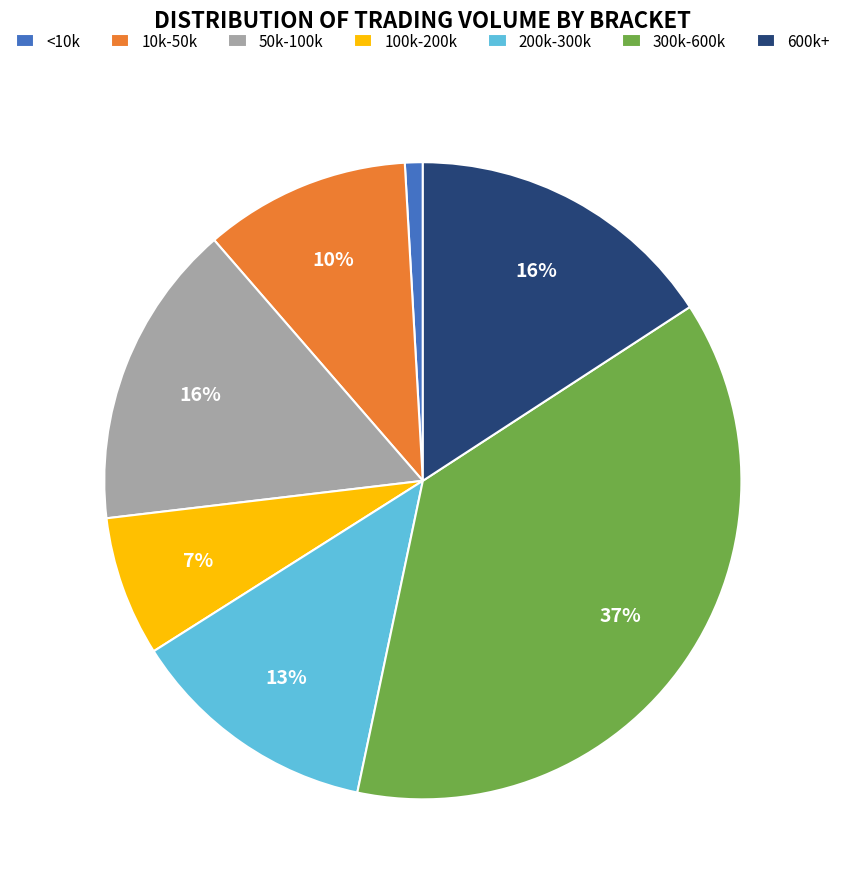

Count the number of slices in the pie.

7